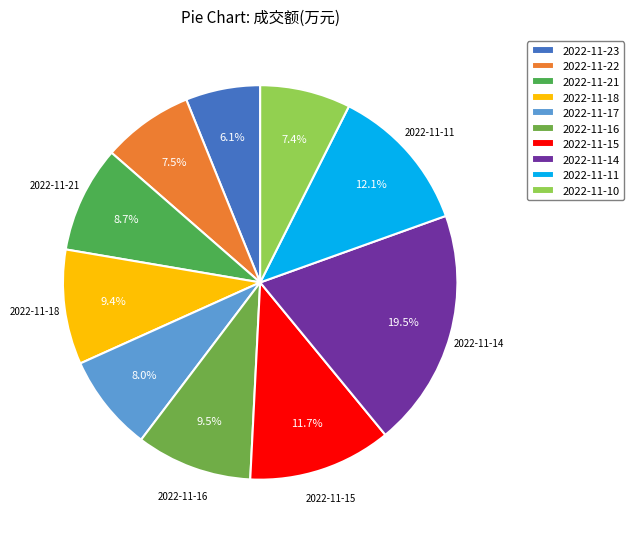

Between 2022-11-18 and 2022-11-14, which is larger?

2022-11-14